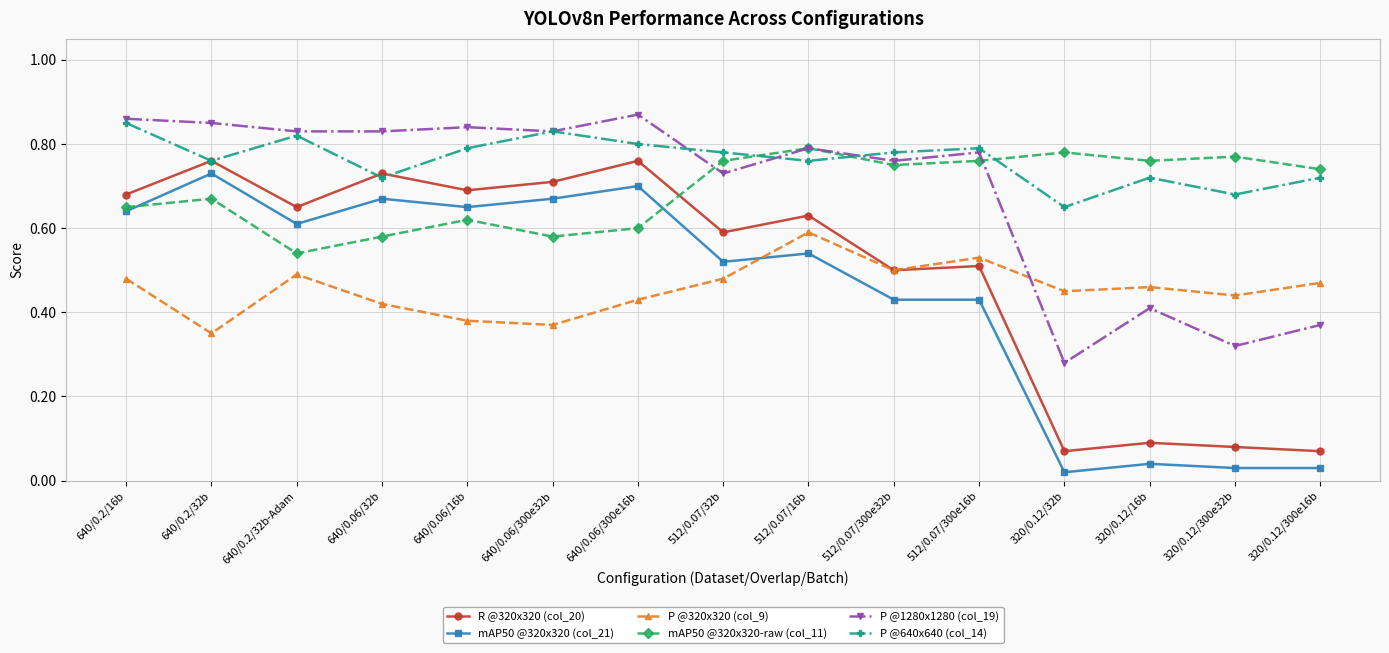

Which series has the largest range (max minus min)?

mAP50 @320x320 (col_21)